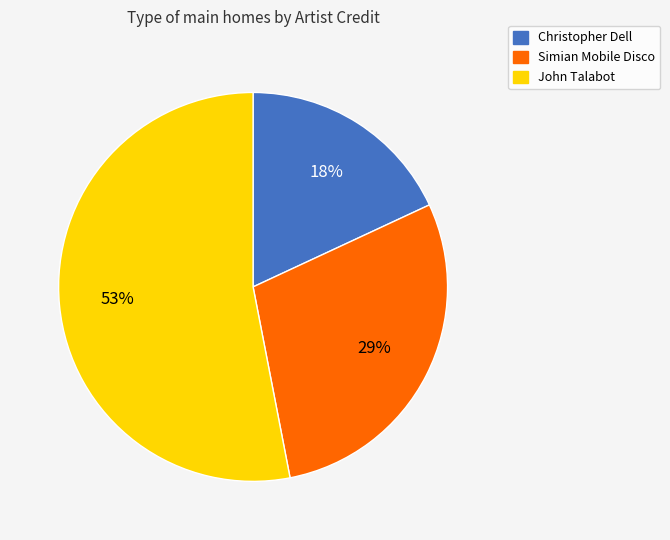

Is it true that John Talabot is 60% of the pie?

False